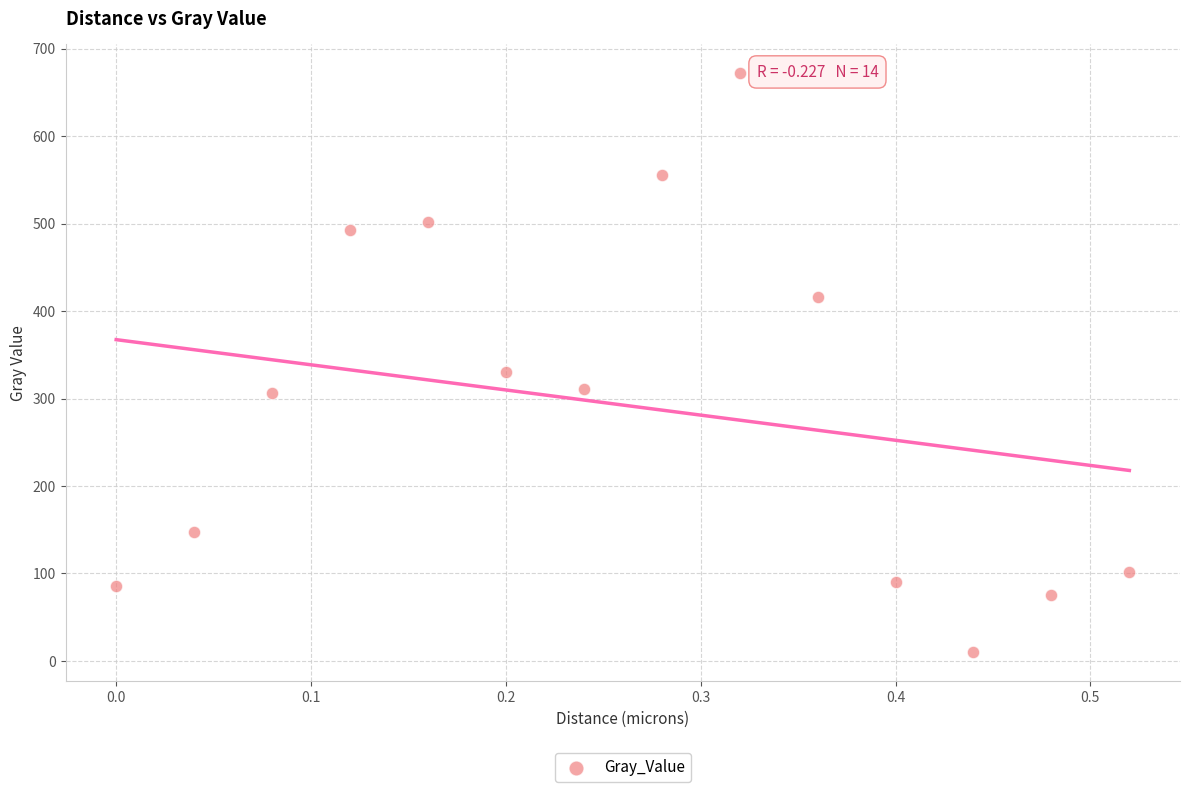

What Y value in the scatter plot is closest to 340?

329.8